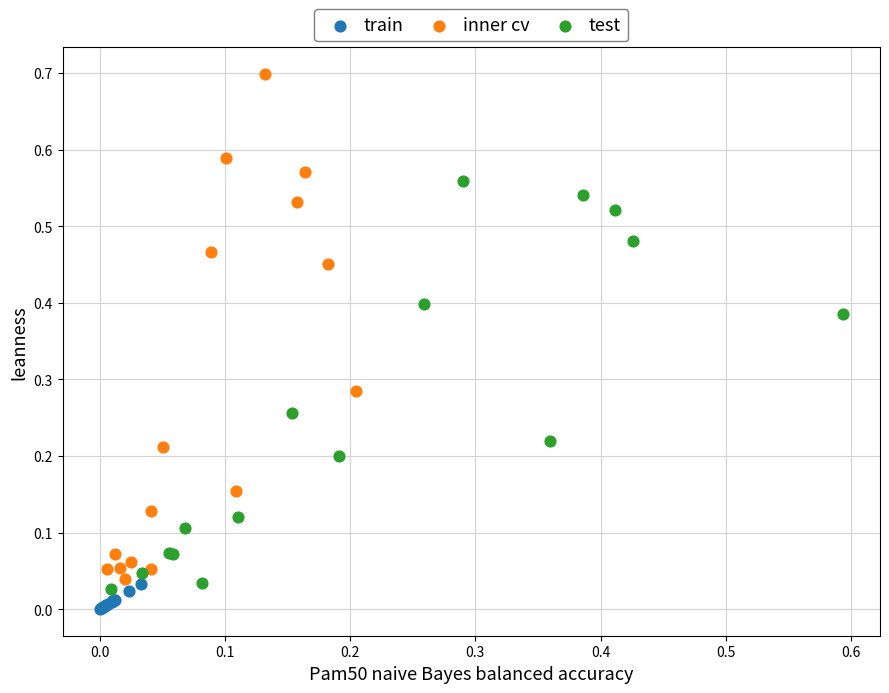

Which series has the largest Y range (max minus min)?

inner cv